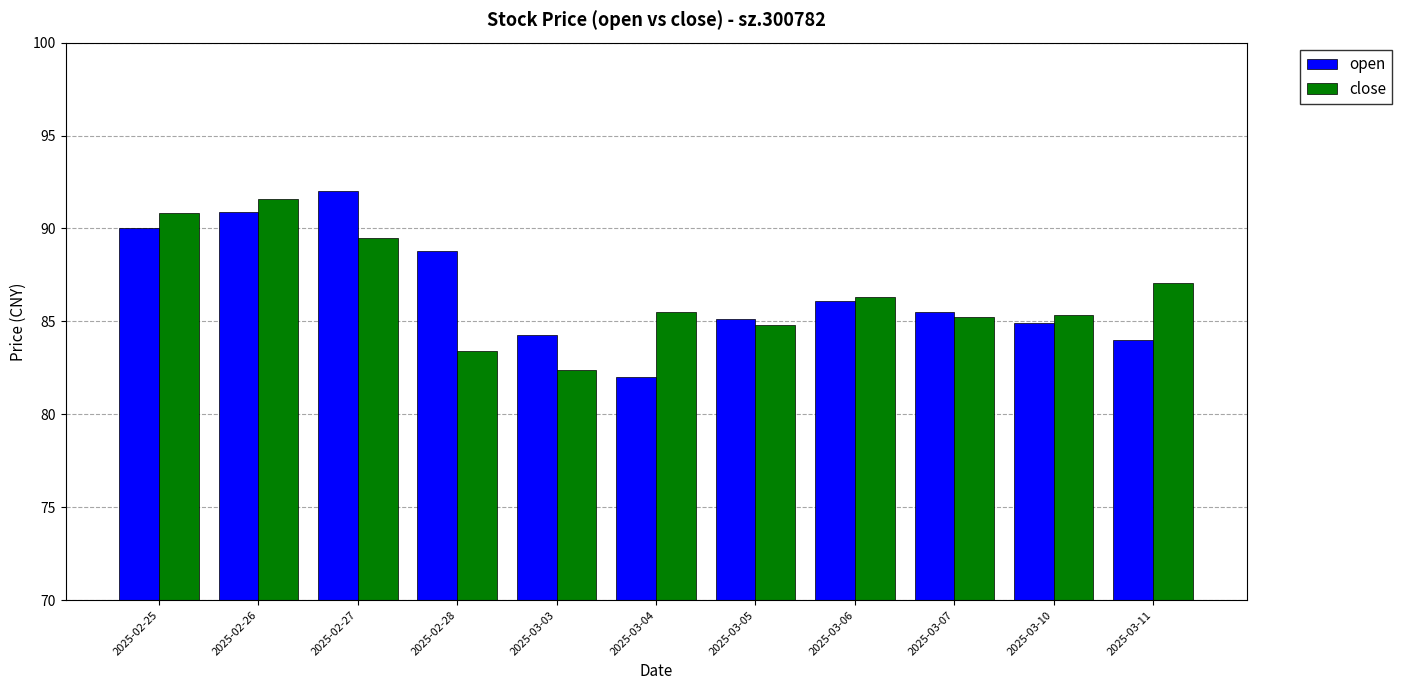

What is the difference between the second highest and second lowest values in the open series?

6.9